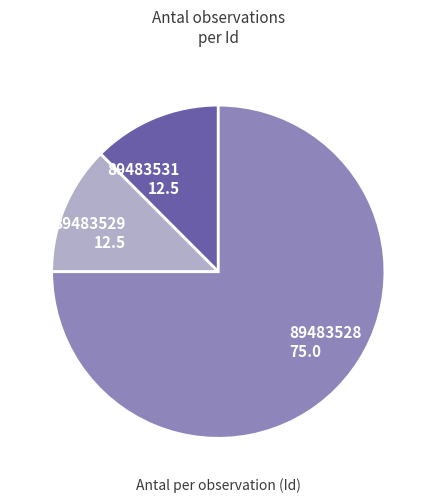

Is 89483528 the majority of the pie?

Yes